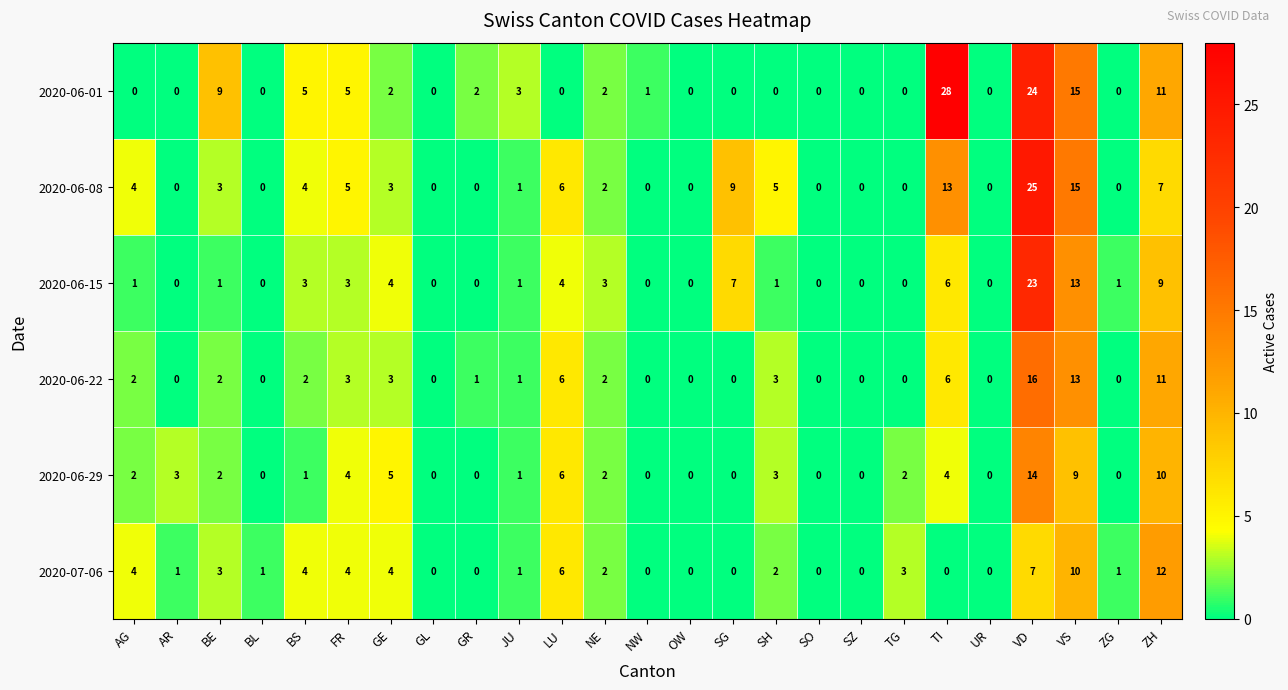

Which series has the largest range (max minus min)?

2020-06-01